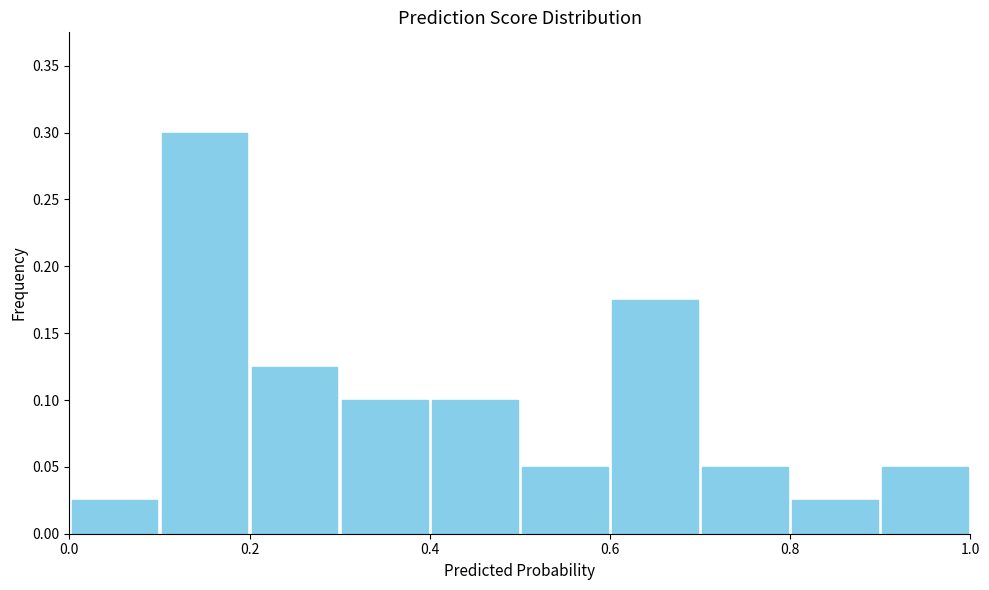

Reading left to right, transcribe this chart: for each bar, give the range it covers on the x-axis and its height. The values are not printed on the chart, so give them approximately, as read against the axis.

0.0 to 0.1: 0.025
0.1 to 0.2: 0.300
0.2 to 0.3: 0.125
0.3 to 0.4: 0.100
0.4 to 0.5: 0.100
0.5 to 0.6: 0.050
0.6 to 0.7: 0.175
0.7 to 0.8: 0.050
0.8 to 0.9: 0.025
0.9 to 1.0: 0.050